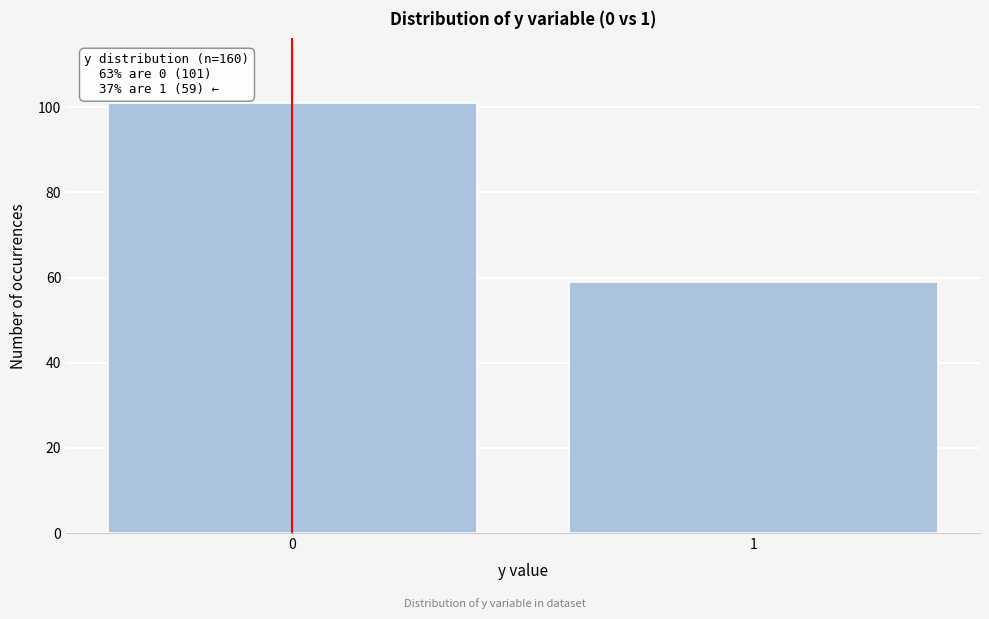

Reading left to right, transcribe all the data shown in this chart.

101	59